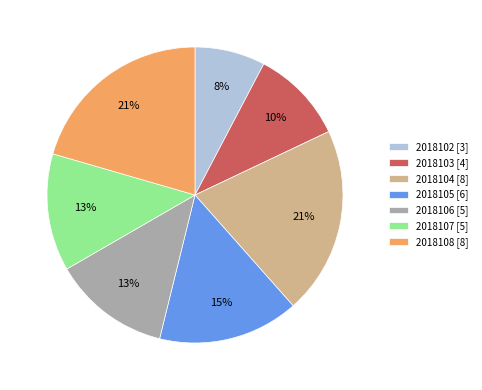

To the nearest percent, what is the difference between the 2018102 and 2018108 slice percentages?

13%